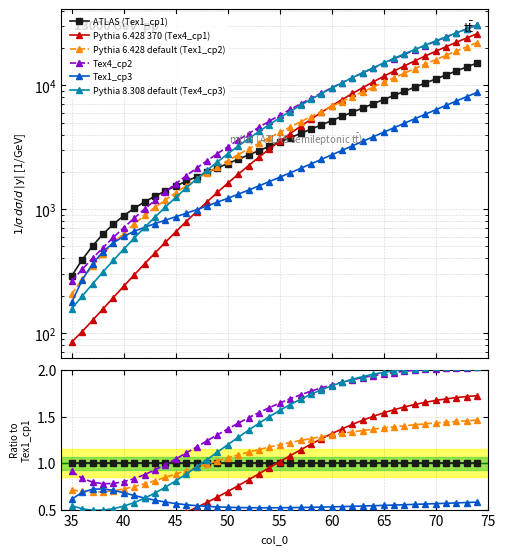

Is this an area chart (filled region under the line)?

No